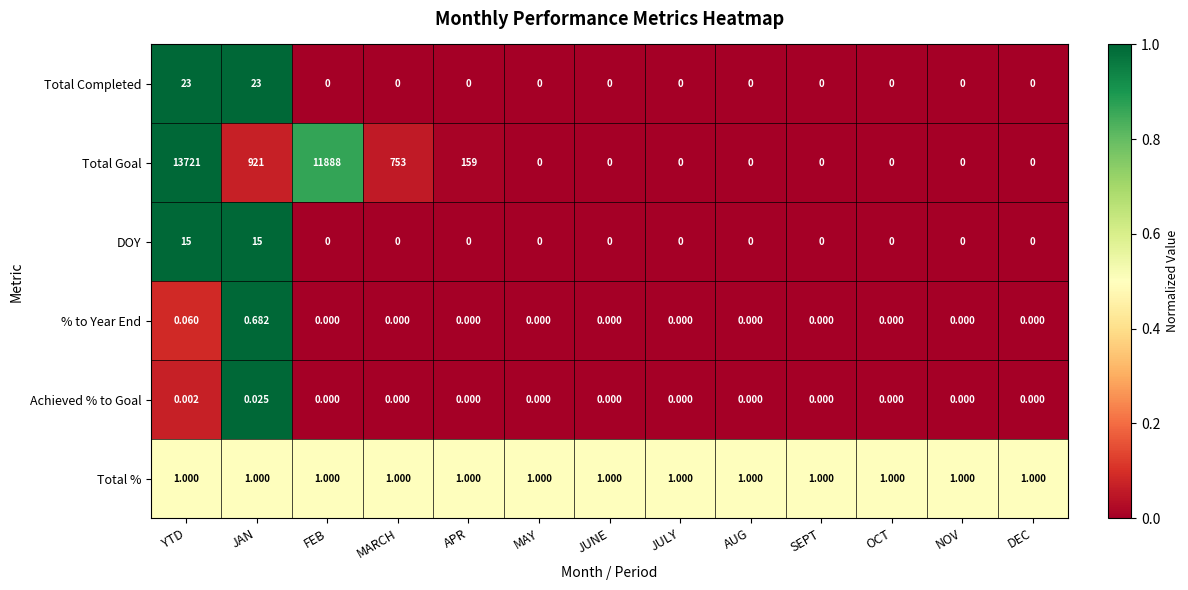

Is the value of DOY at YTD greater than the value of Total Completed at SEPT?

Yes